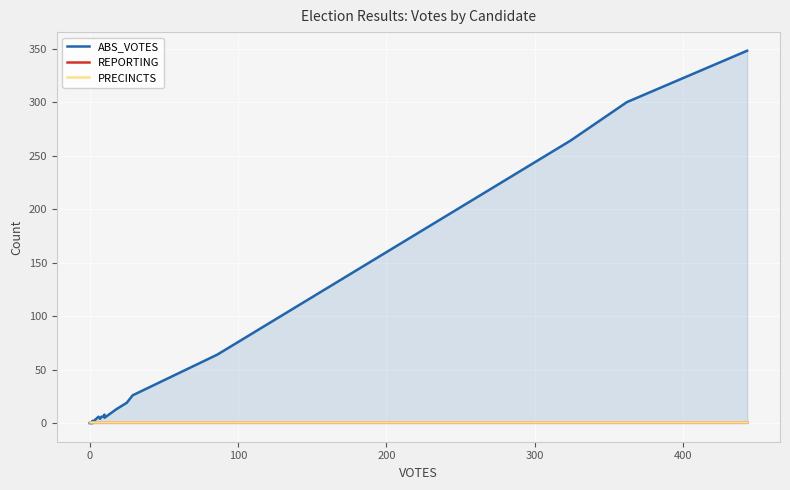

What is the value of the PRECINCTS point at the 21st from the left?

1